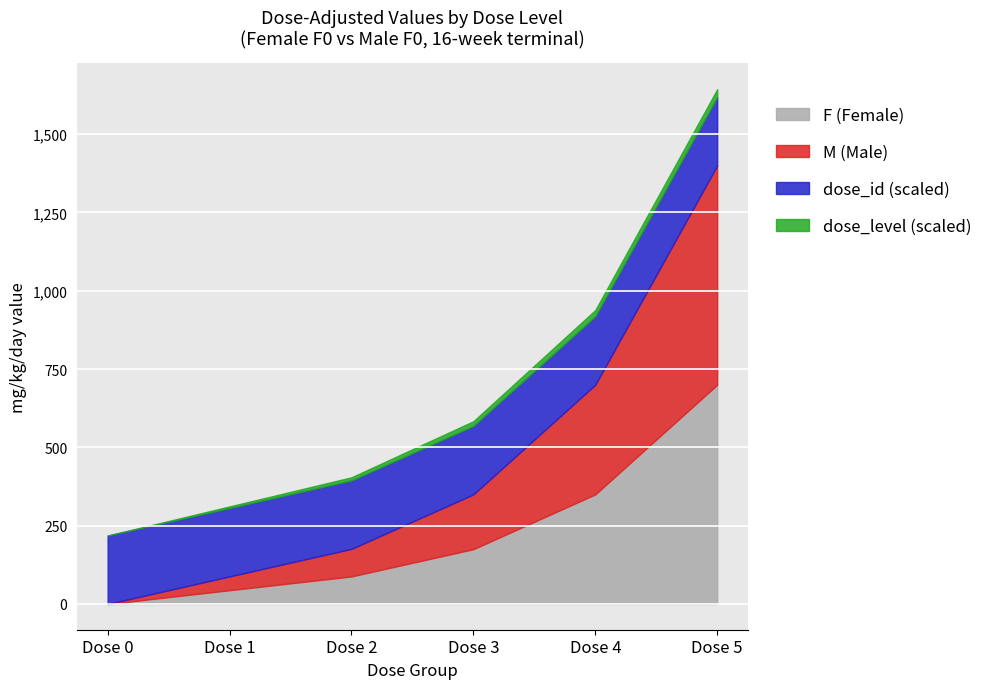

True or false: F (Female) and dose_level cross at least once.

False